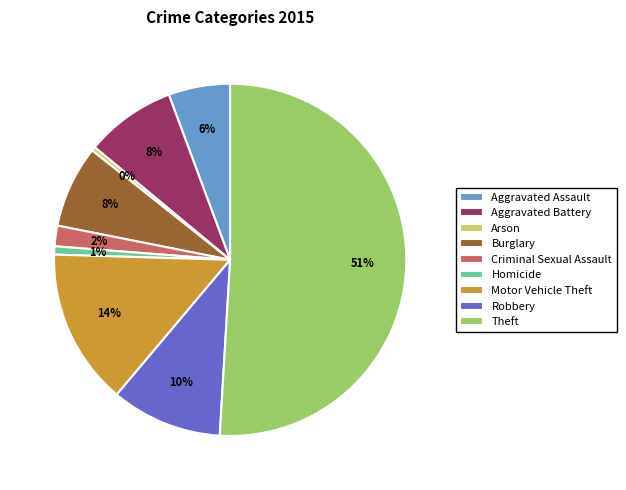

Which slice is the largest?

Theft